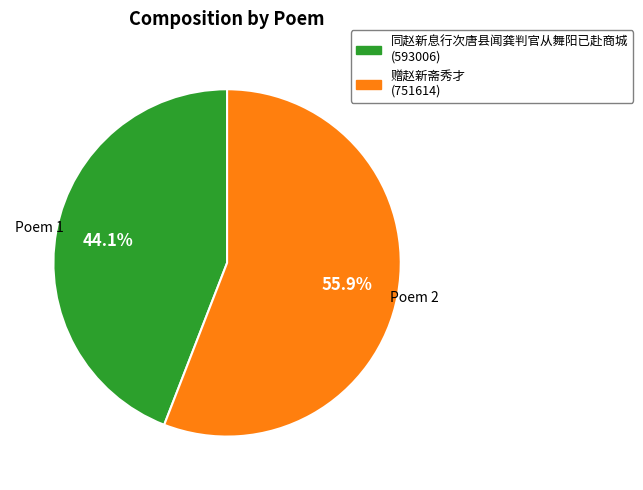

Do 赠赵新斋秀才 and 同赵新息行次唐县闻龚判官从舞阳已赴商城 together represent more than half of the pie?

Yes